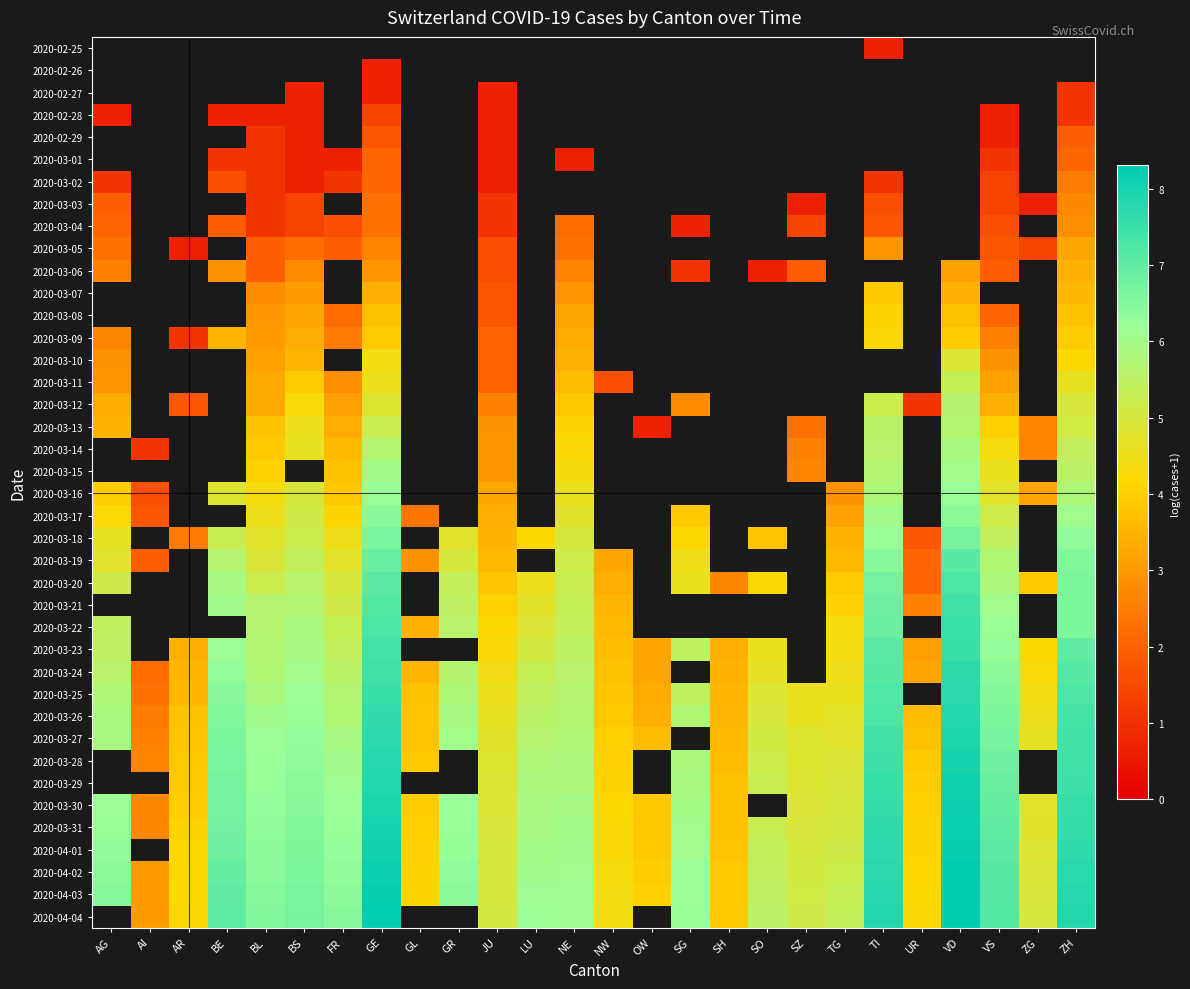

Rank the series by their average value, from lowest to highest.

2020-02-25, 2020-02-26, 2020-02-27, 2020-02-28, 2020-02-29, 2020-03-01, 2020-03-02, 2020-03-03, 2020-03-04, 2020-03-05, 2020-03-06, 2020-03-07, 2020-03-08, 2020-03-09, 2020-03-10, 2020-03-11, 2020-03-12, 2020-03-13, 2020-03-14, 2020-03-15, 2020-03-16, 2020-03-17, 2020-03-18, 2020-03-19, 2020-03-20, 2020-03-21, 2020-03-22, 2020-03-23, 2020-03-24, 2020-03-25, 2020-03-26, 2020-03-27, 2020-03-28, 2020-03-29, 2020-03-30, 2020-03-31, 2020-04-01, 2020-04-02, 2020-04-03, 2020-04-04